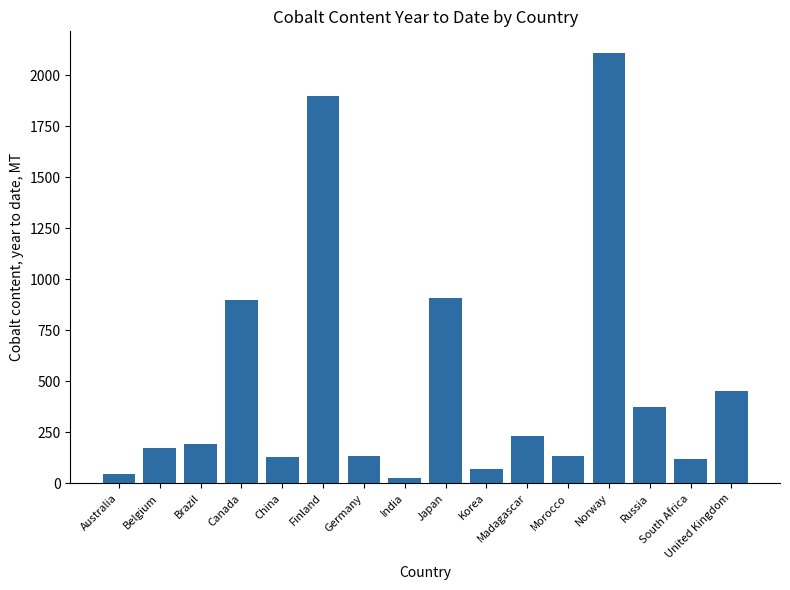

What is the difference between the second highest and second lowest values?

1852